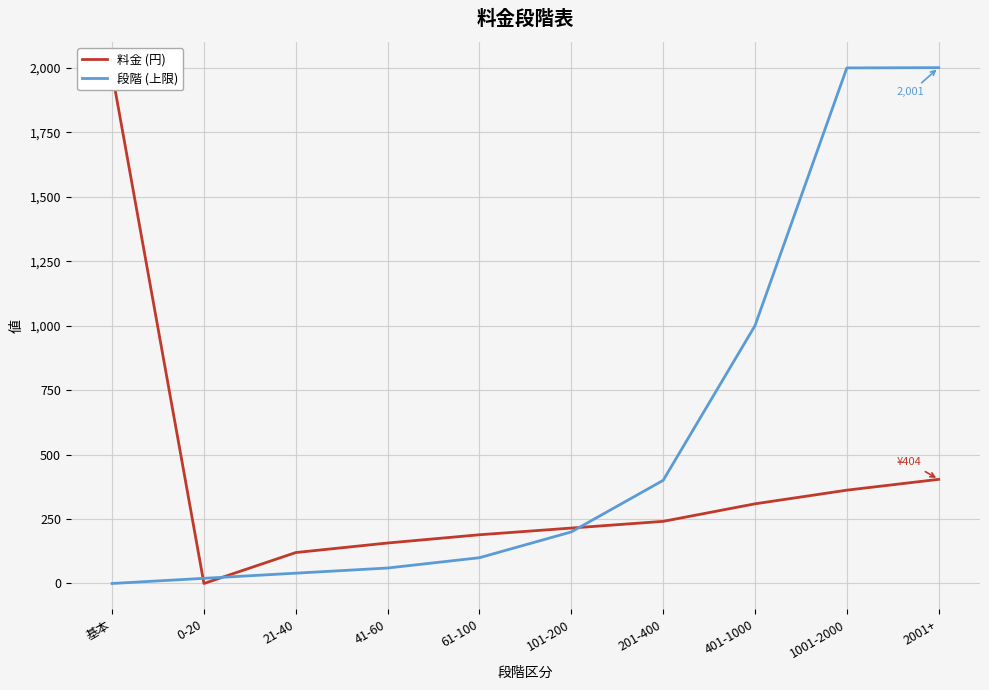

True or false: 段階 (上限) and 料金 (円) intersect in this chart.

True